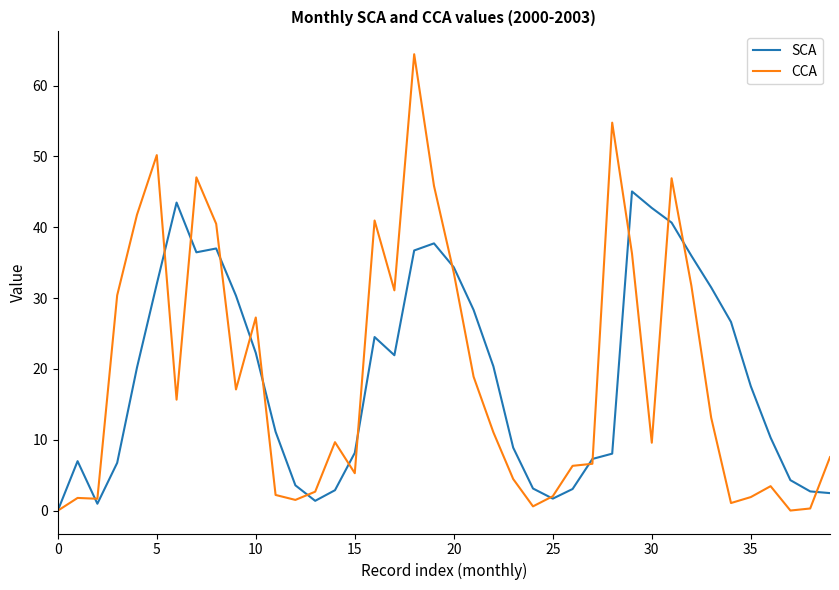

Which series has the largest range (max minus min)?

CCA